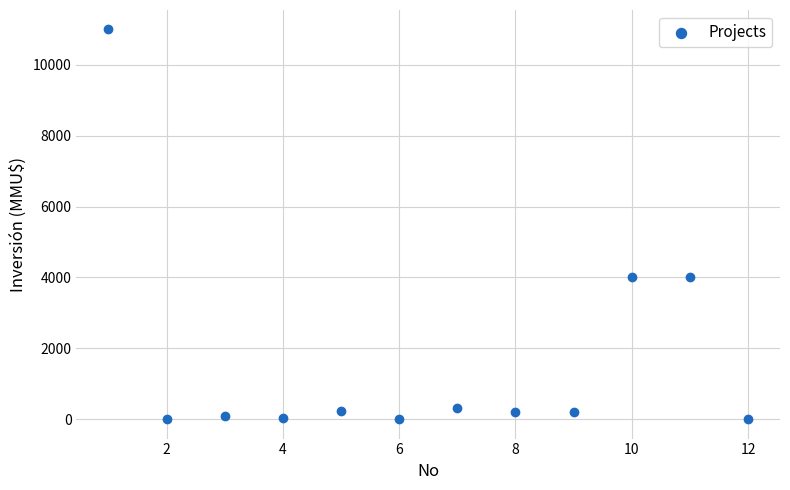

What is the range of X values (max minus min)?

11